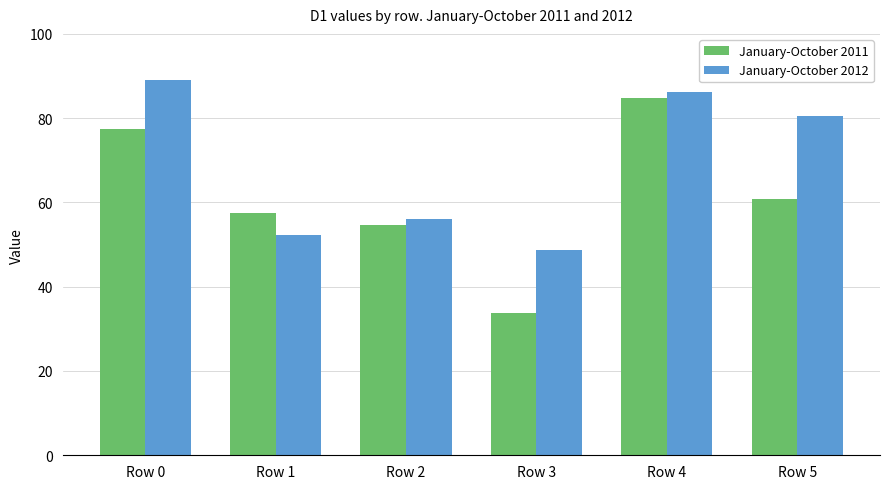

Which category has the lowest value across all series?

Row 3